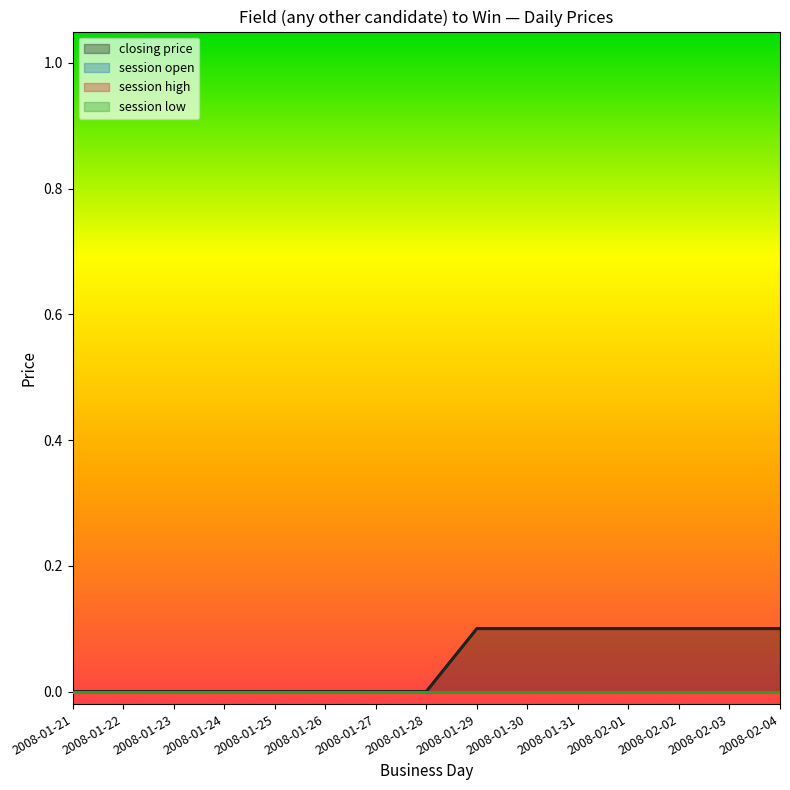

At 2008-01-26, list the series in order from smallest to largest.

closing price, session open, session high, session low